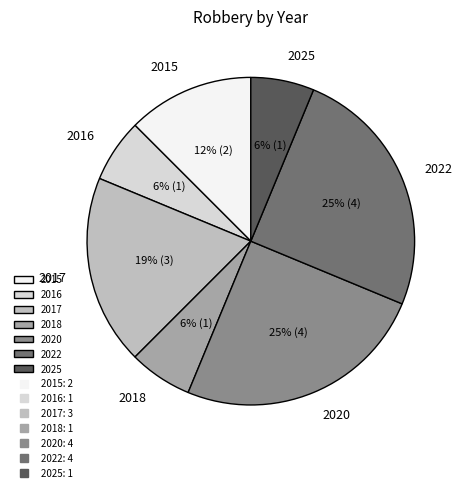

How many segments does this pie chart have?

7